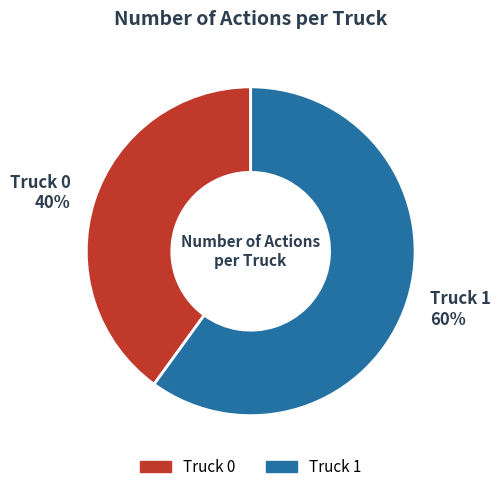

Which has a higher value, Truck 0 or Truck 1?

Truck 1